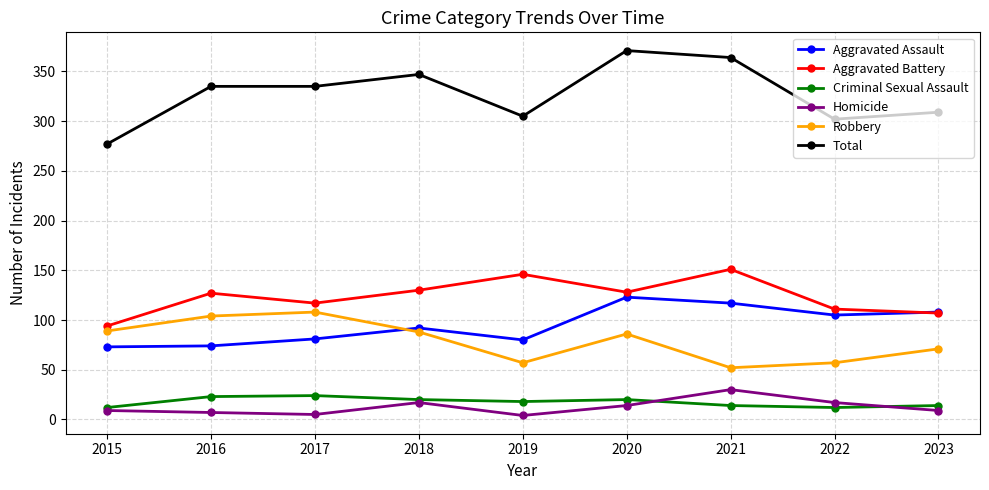

Which series has the widest spread of values?

Total